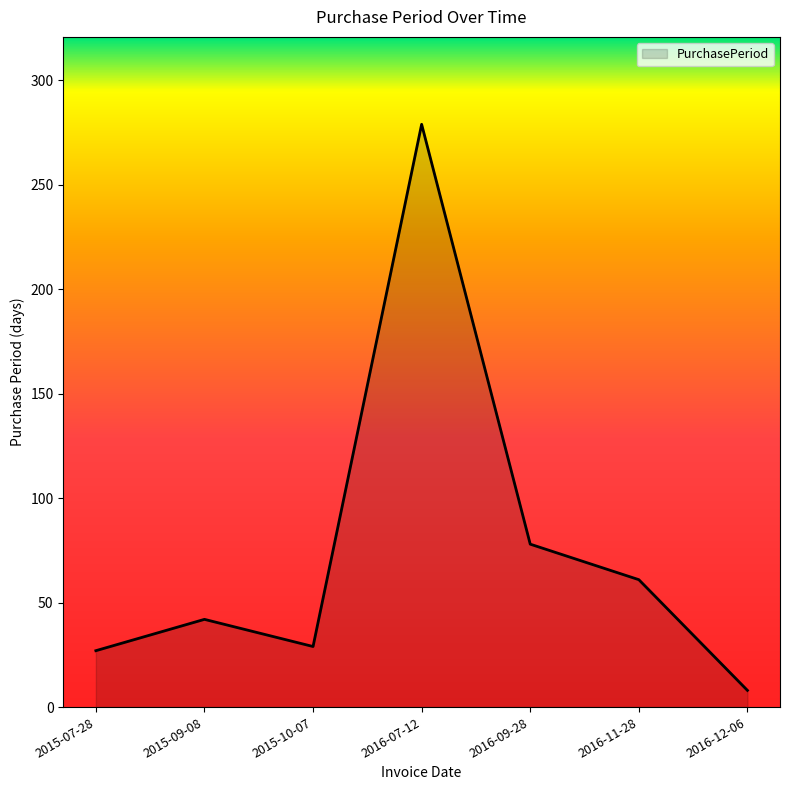

True or false: there are more than 1 points higher than both neighbors.

True